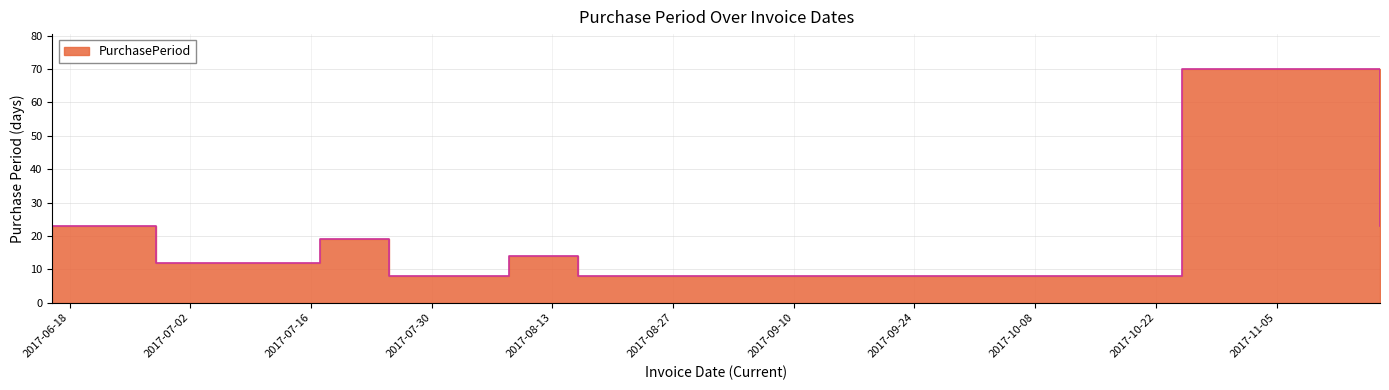

What is the change in value from 2017-07-25 to 2017-10-25?

+62